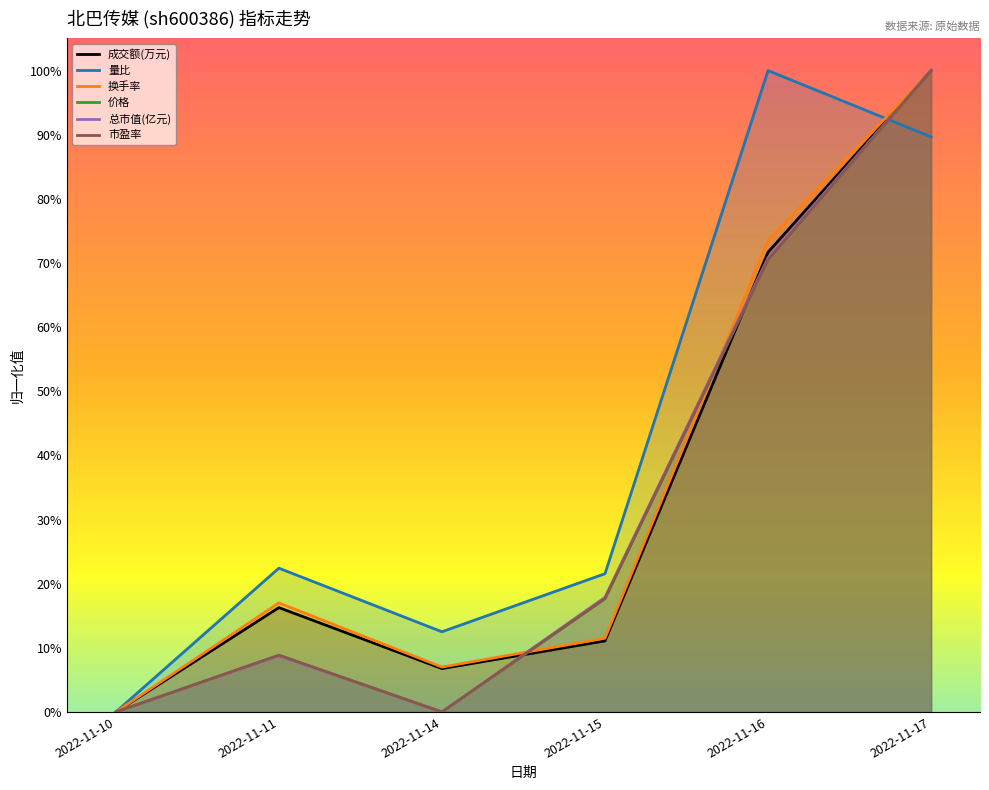

Which series has the largest range (max minus min)?

成交额(万元)